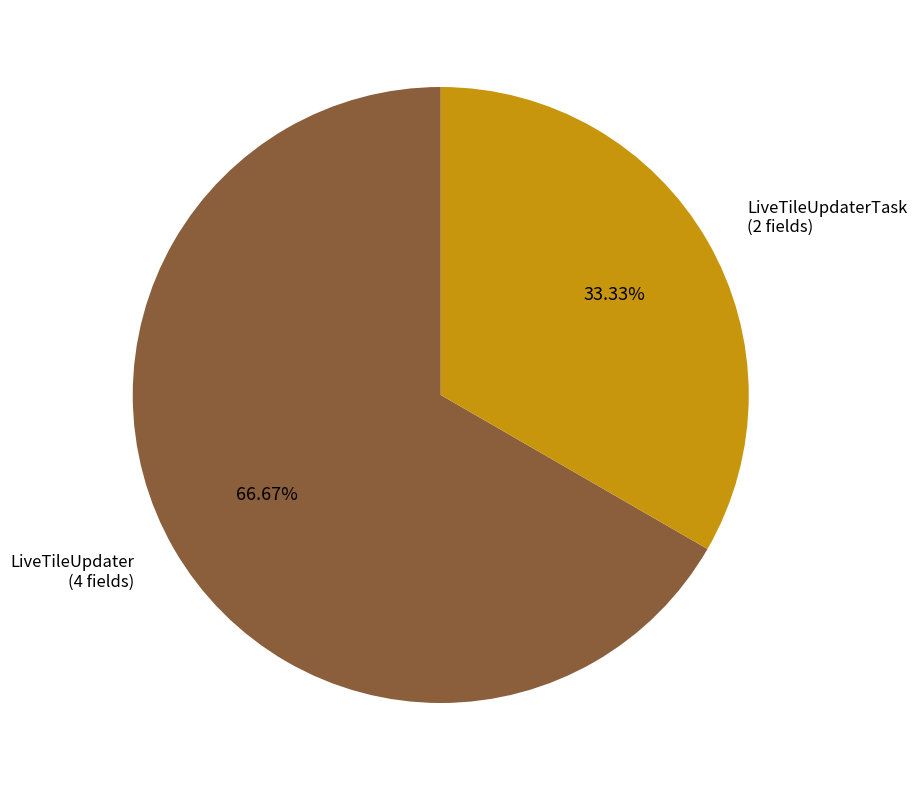

Is there any slice that represents more than half of the pie?

Yes